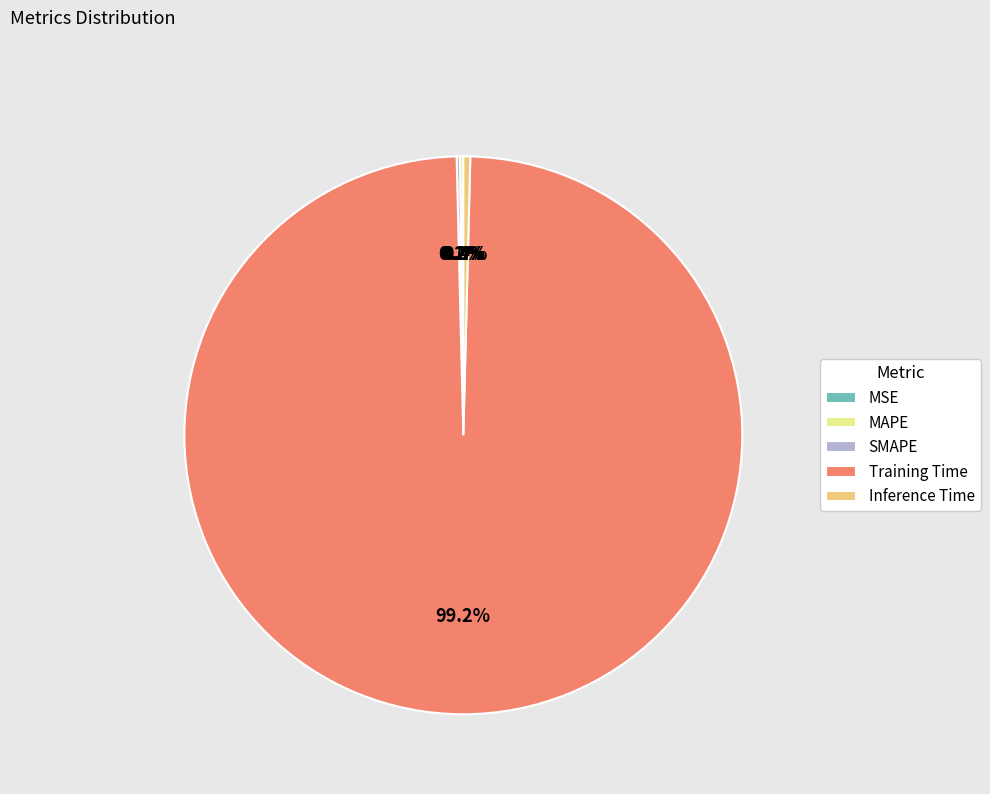

Which has a higher value, Training Time or Inference Time?

Training Time